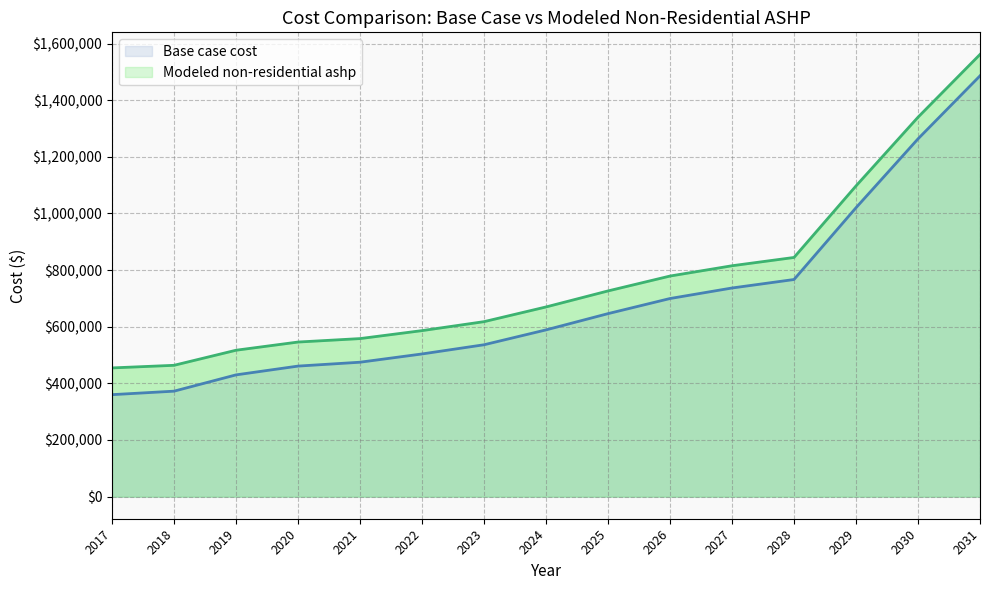

Read the Base case cost value at 2019.

429966.6